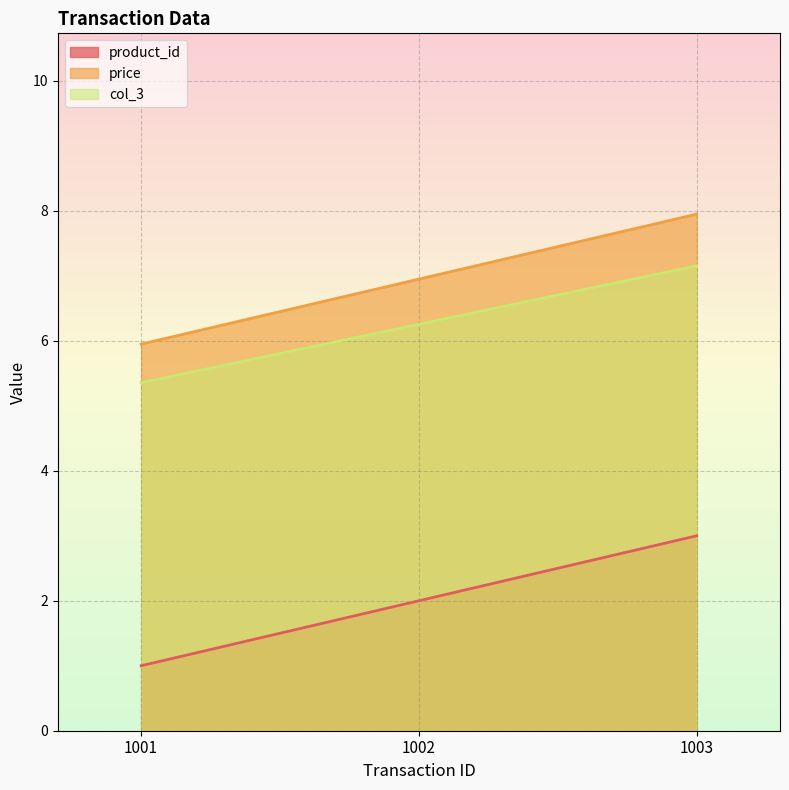

What is the smallest value displayed?

1.0